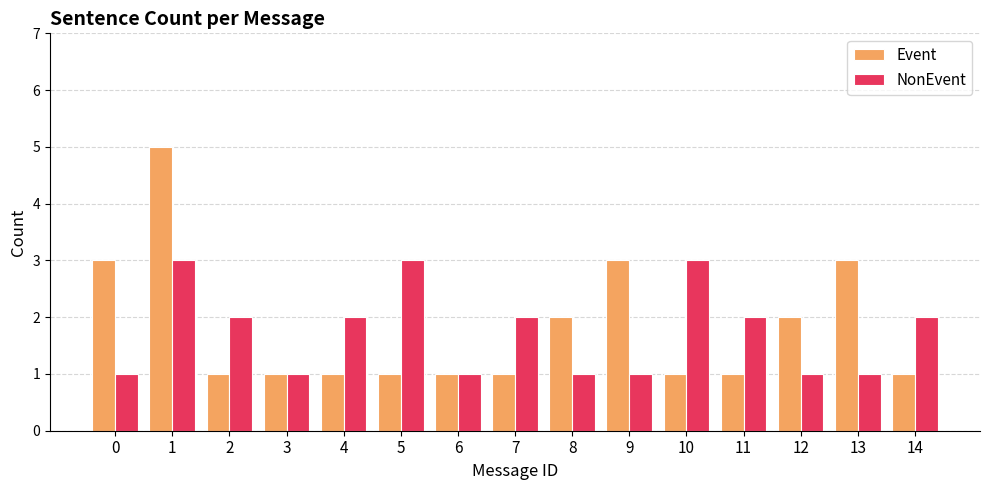

Is the value of Event at 8 greater than the value of NonEvent at 10?

No